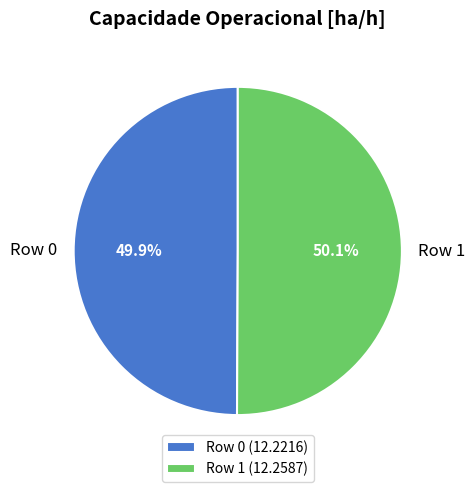

Do Row 1 (12.2587) and Row 0 (12.2216) together represent more than half of the pie?

Yes